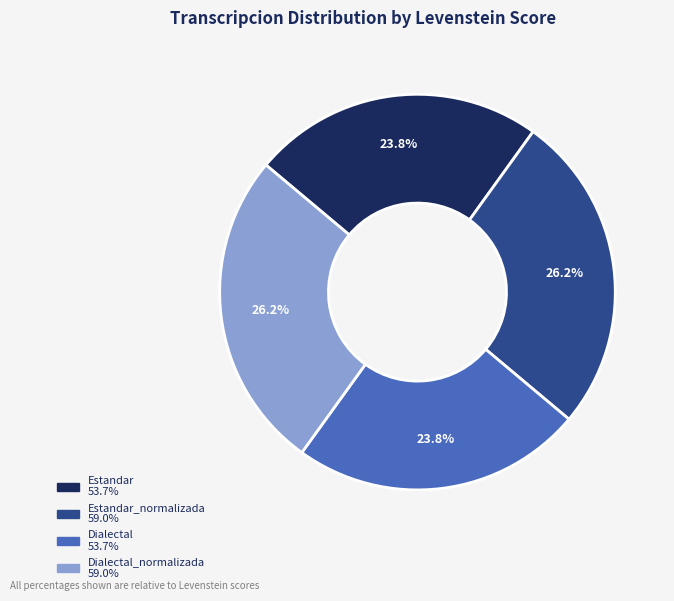

Count the number of slices in the pie.

4